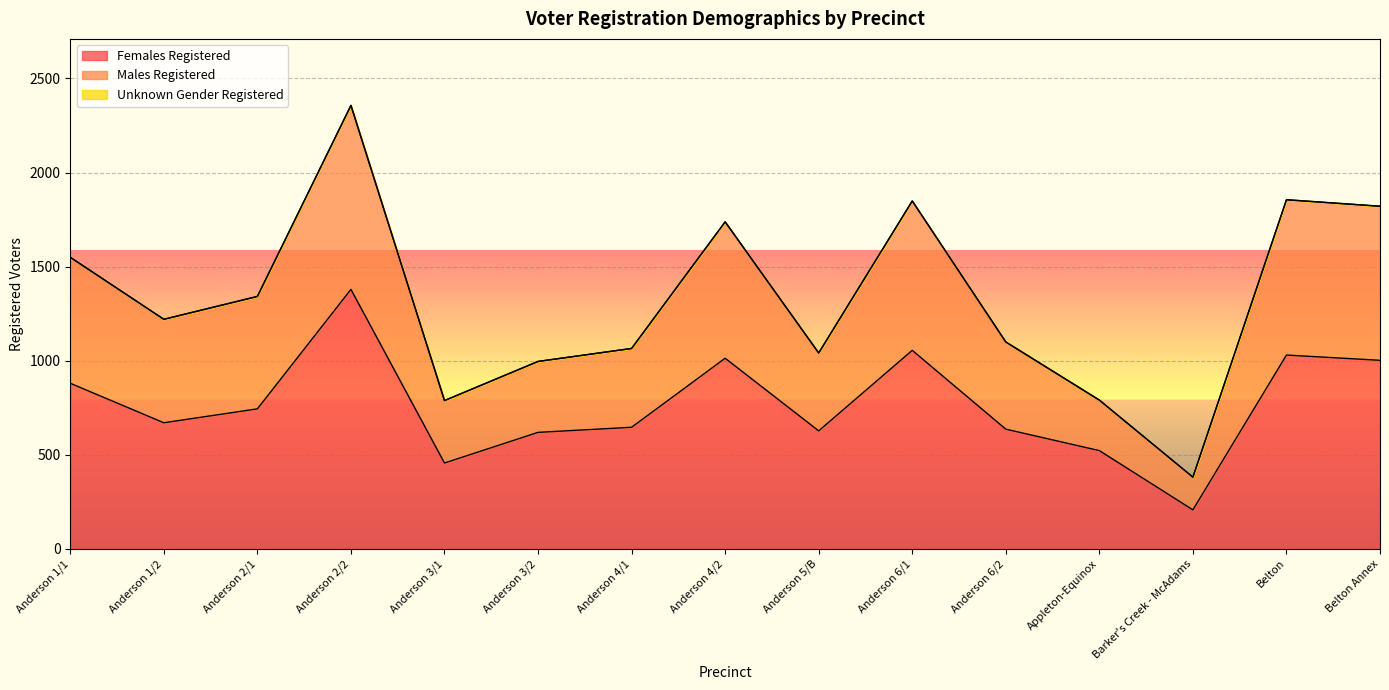

How many interior local valleys does the Females Registered series have?

4